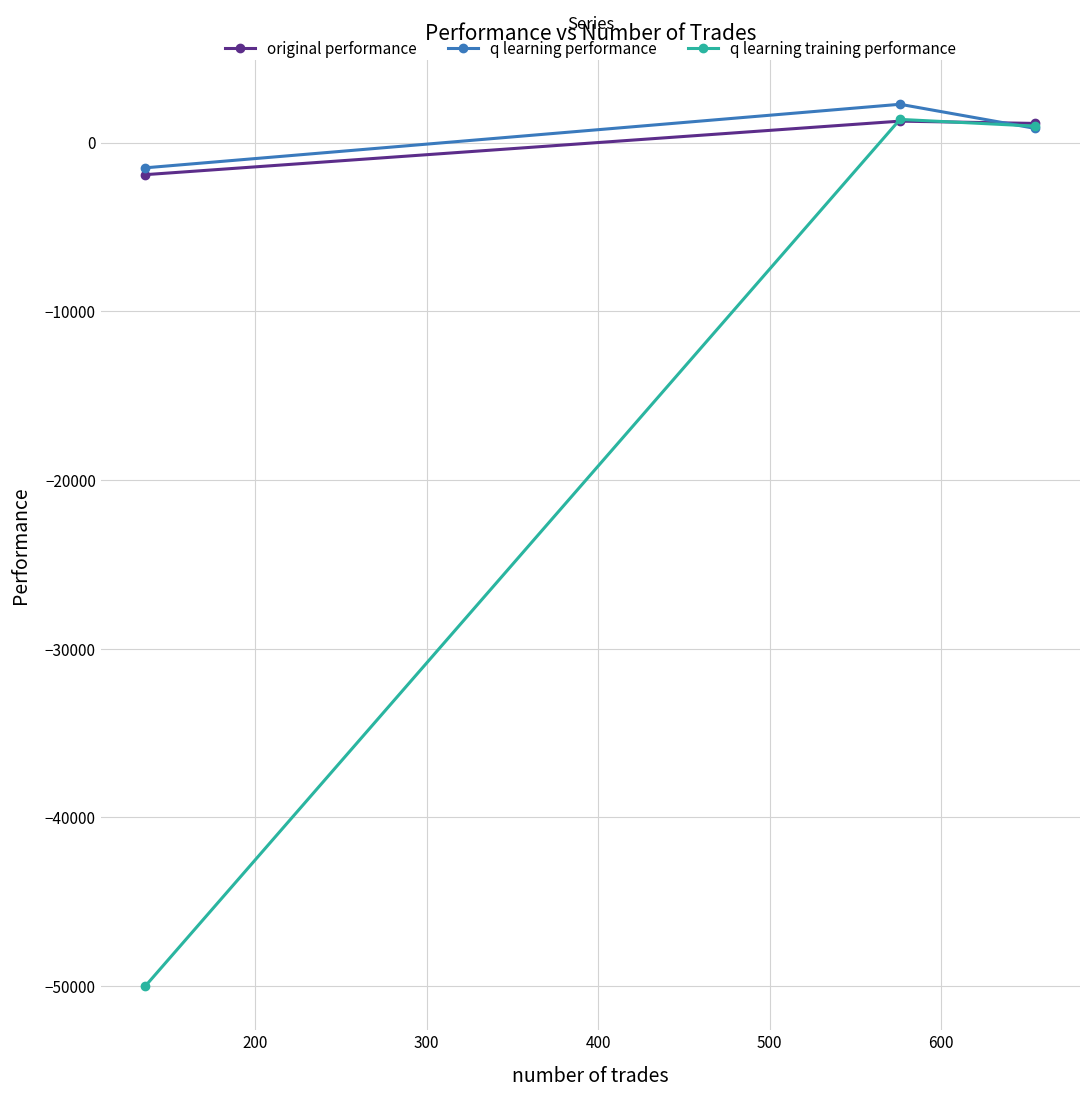

How many negative values does the q learning training performance series have?

1